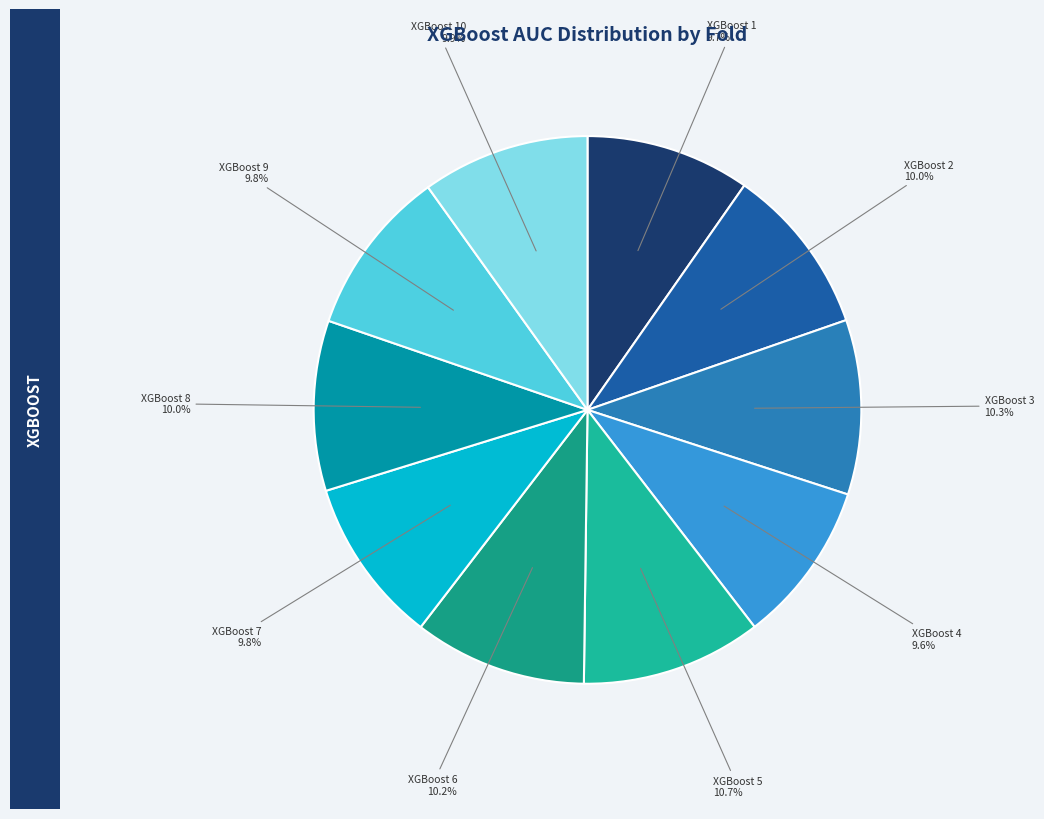

Rank the categories by value from highest to lowest.

5, 3, 6, 8, 2, 10, 9, 7, 1, 4